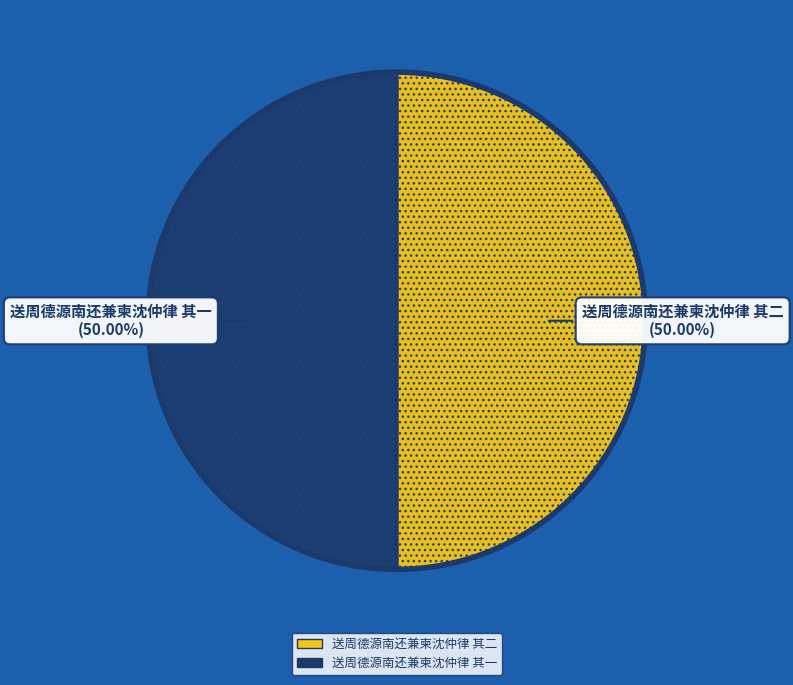

Count the number of slices in the pie.

2